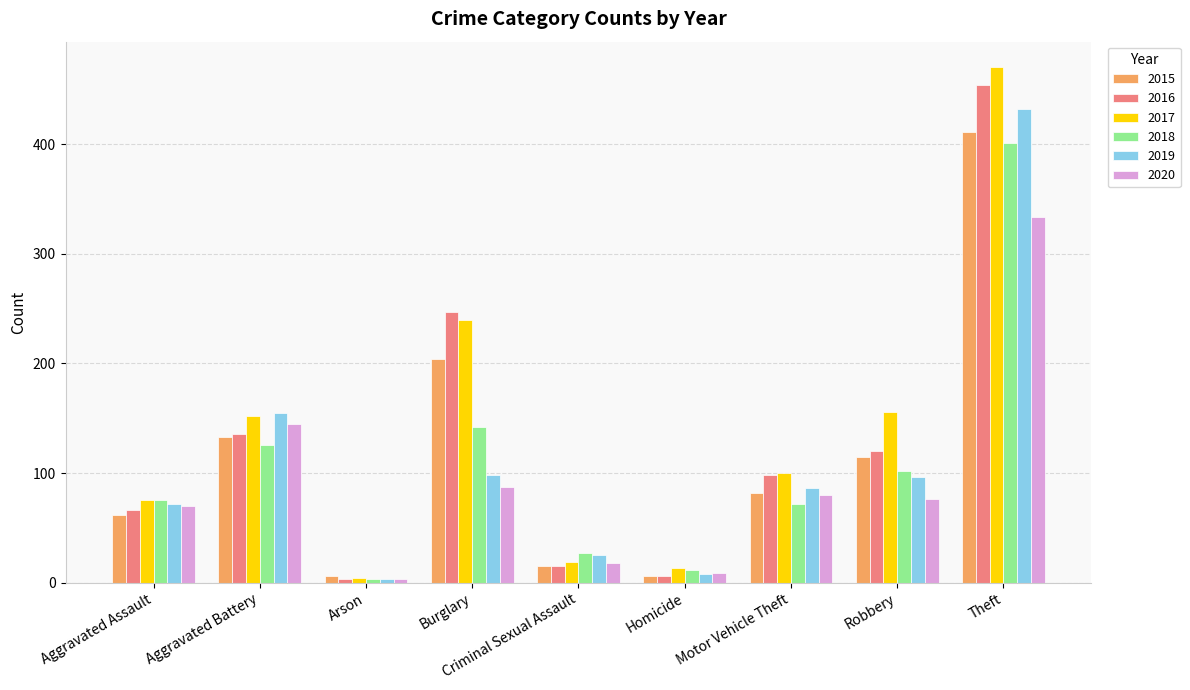

Which label corresponds to the largest value in the chart?

Theft